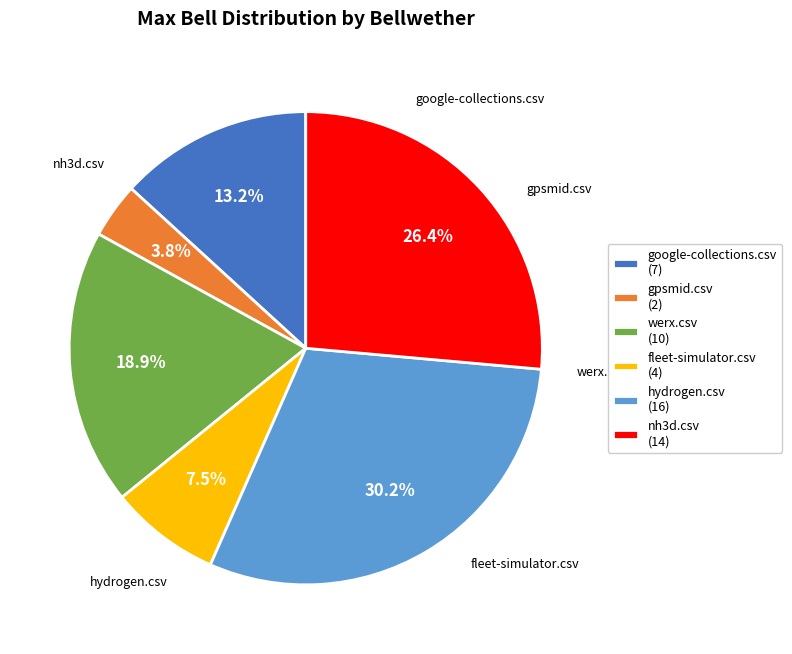

To the nearest percent, what is the difference between the nh3d.csv and google-collections.csv slice percentages?

13%